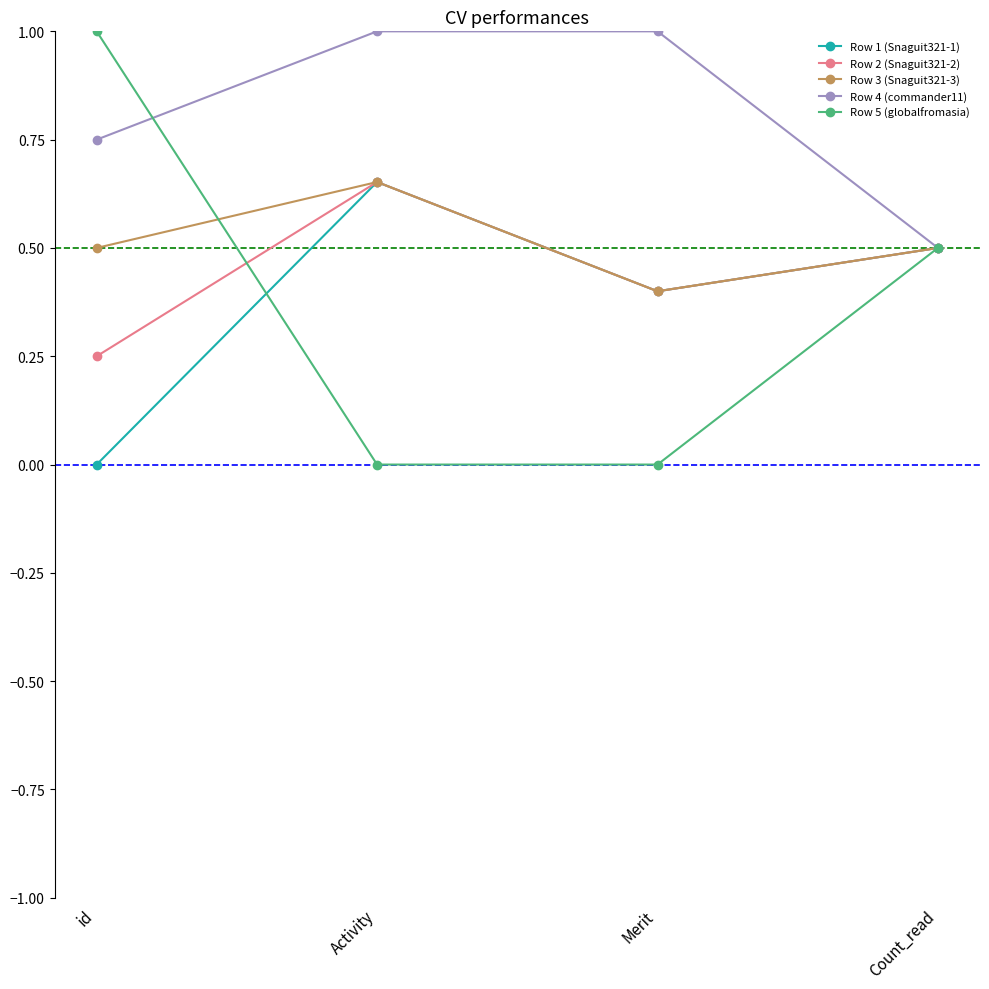

How many lines are shown in the chart?

5